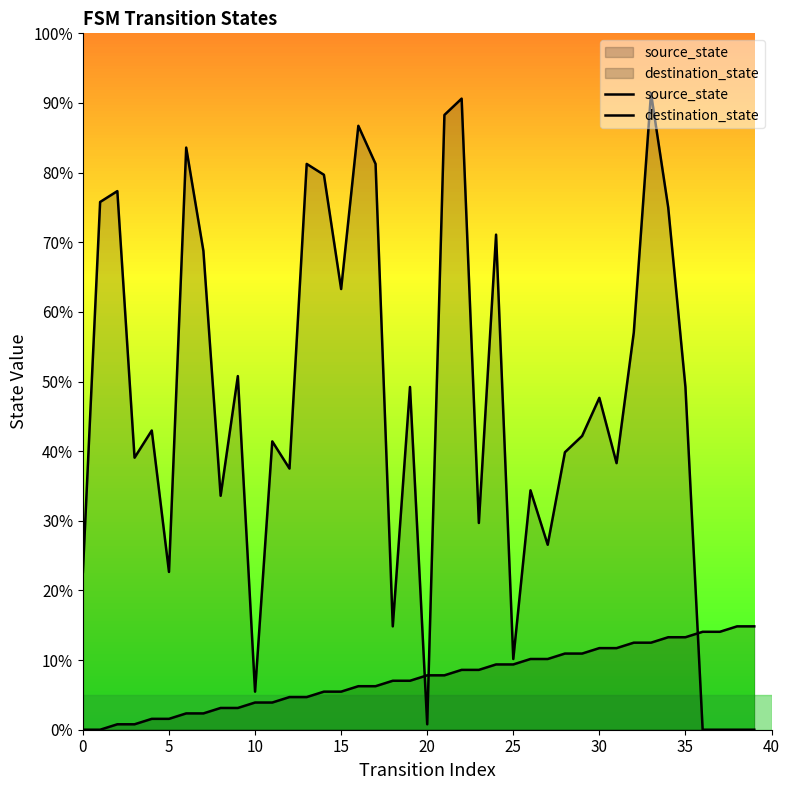

The value of source_state at 15 is 5.5. True or false?

True